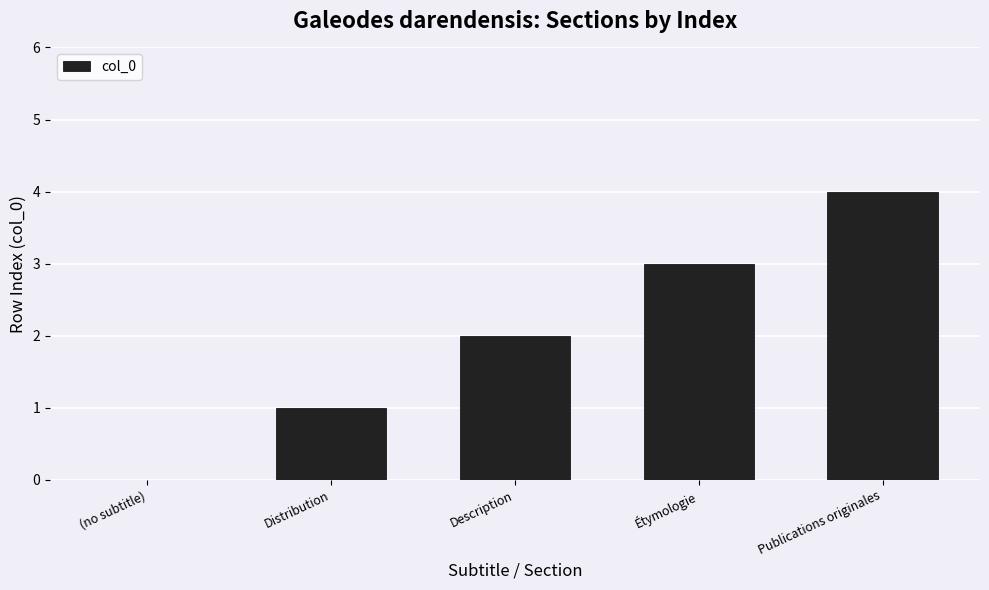

Where is the data nearest to the value 2?

Description